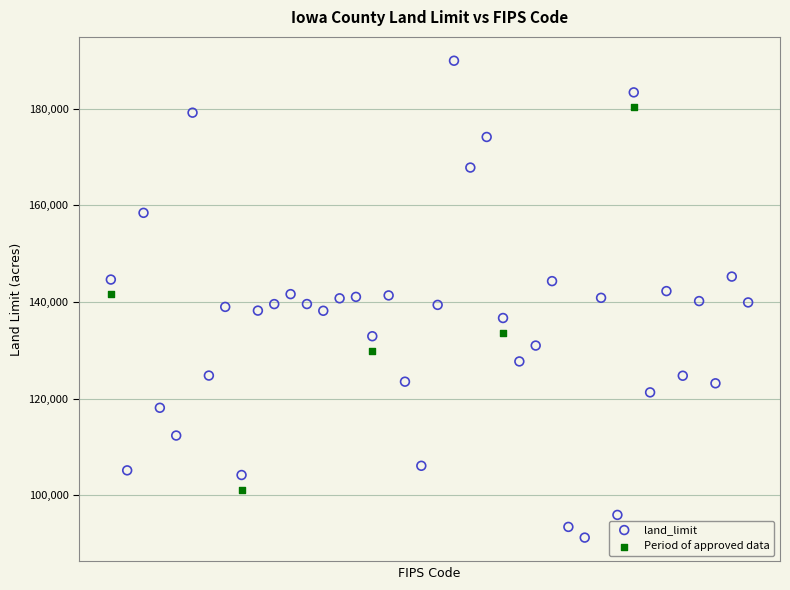

Which series reaches the maximum Y coordinate?

land_limit